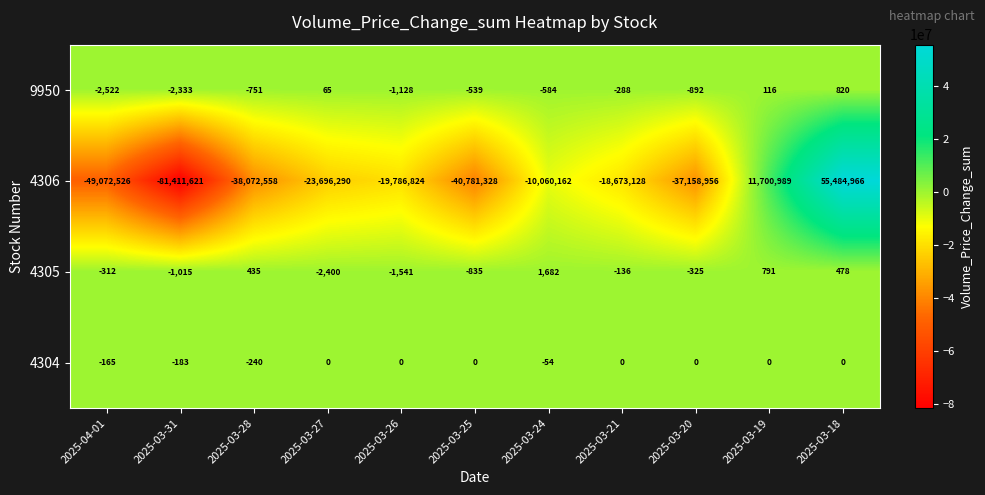

What is the total value across all series at 2025-03-18?

55486264